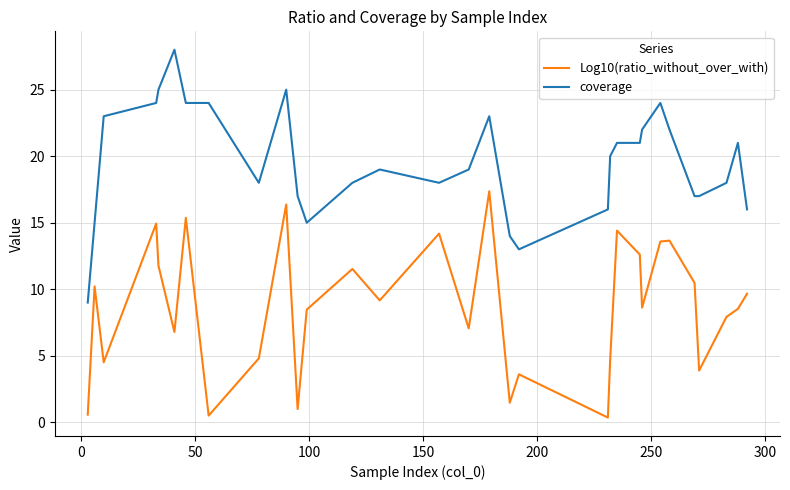

List the series in order of their overall mean, highest first.

coverage, Log10(ratio_without_over_with)